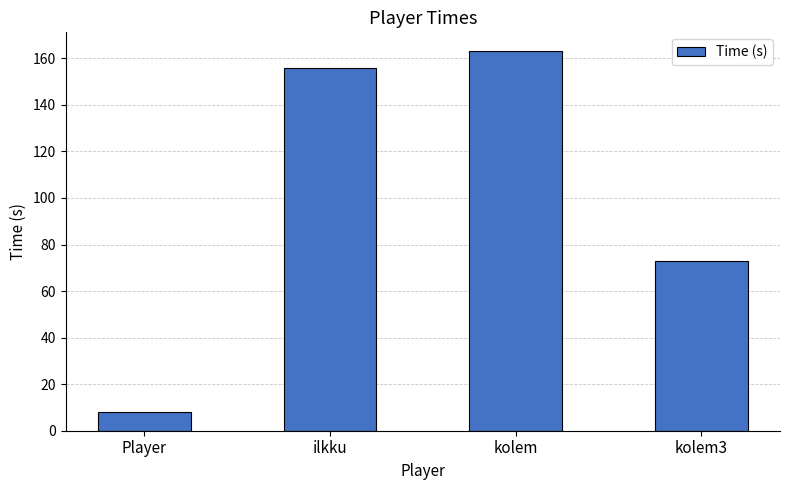

Reading left to right, list all the values displayed in this chart.

8	156	163	73